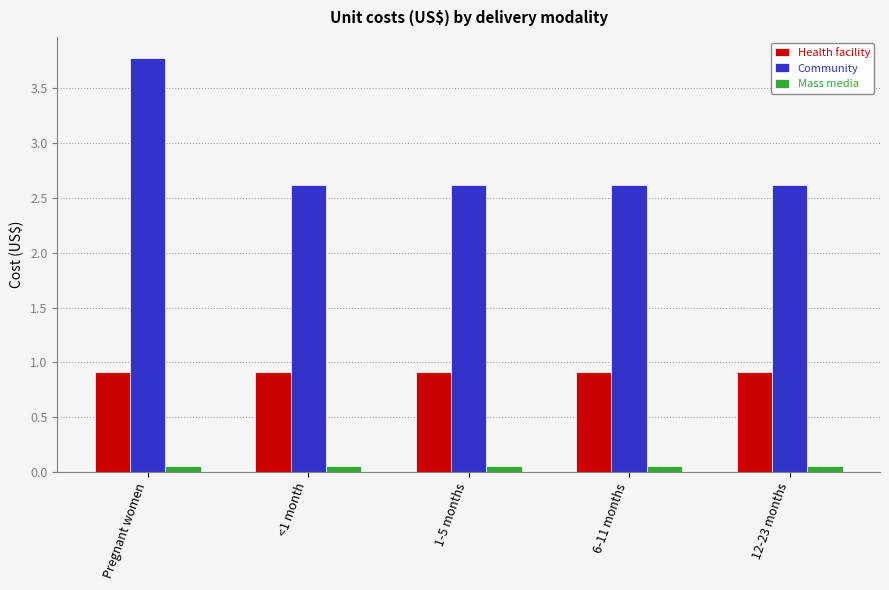

How many Community values are between 2 and 3?

4